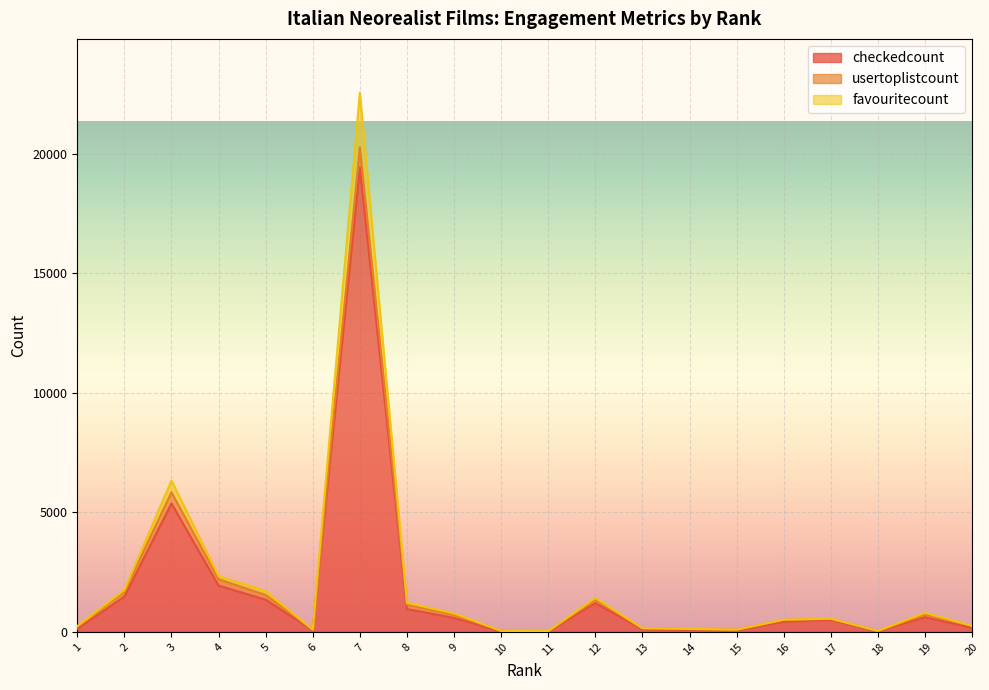

What are all the series names shown in the legend?

checkedcount, usertoplistcount, favouritecount